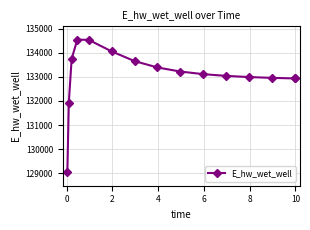

What is the sum of all values?

1996014.0